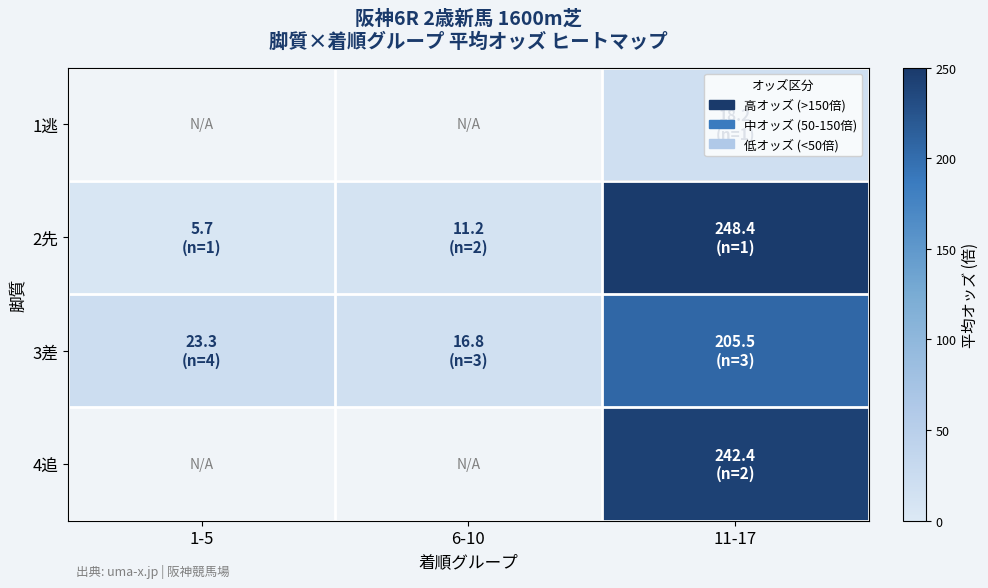

Which category has the highest value across all series?

11-17